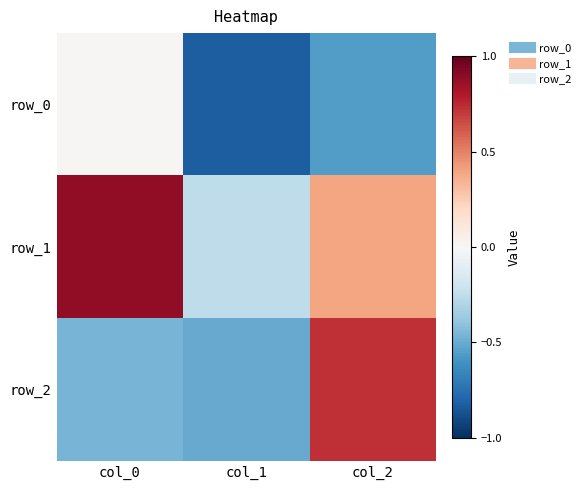

What is the sum of the row_0 values at col_2 and col_0?

-0.5